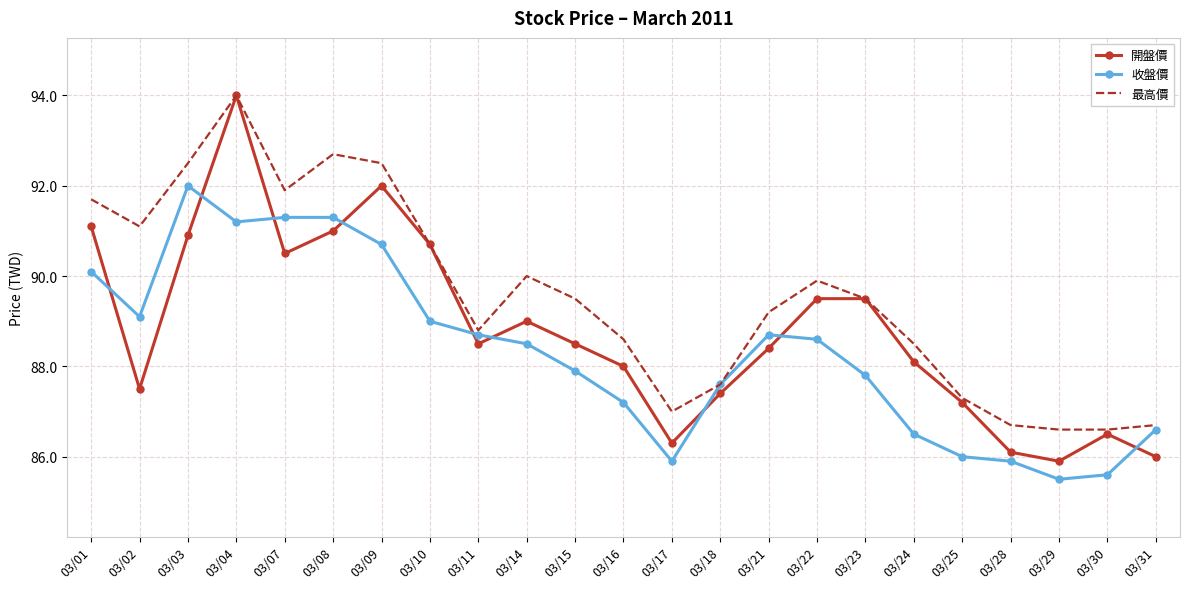

Between 03/04 and 03/09, which series saw the biggest shift?

開盤價